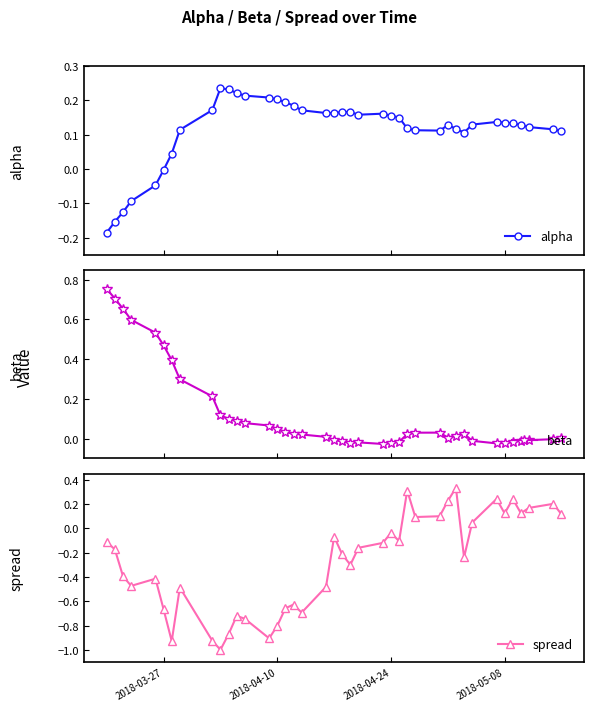

How many interior local peaks does the spread series have?

11